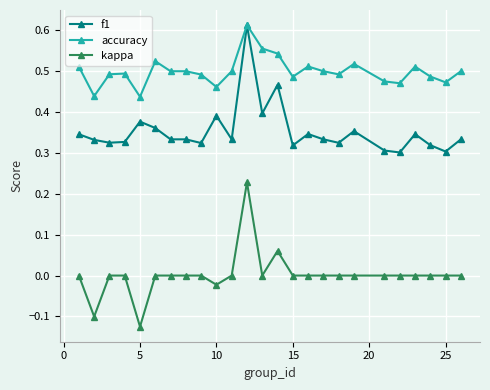

True or false: f1 has more than 2 points higher than both neighbors.

True